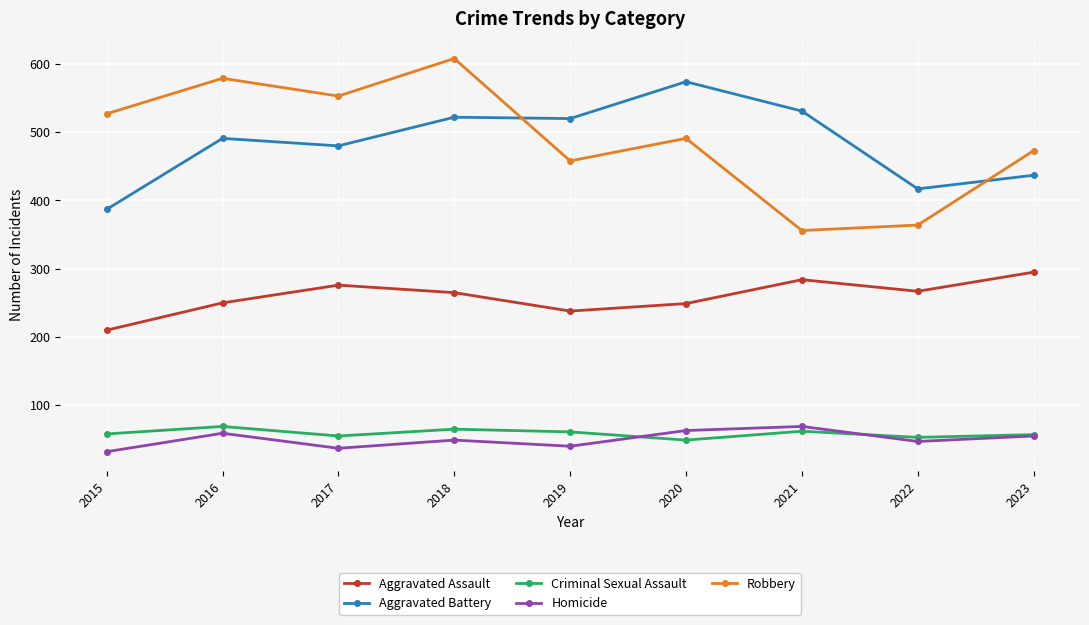

True or false: Robbery has a value of 361 at 2015.

False